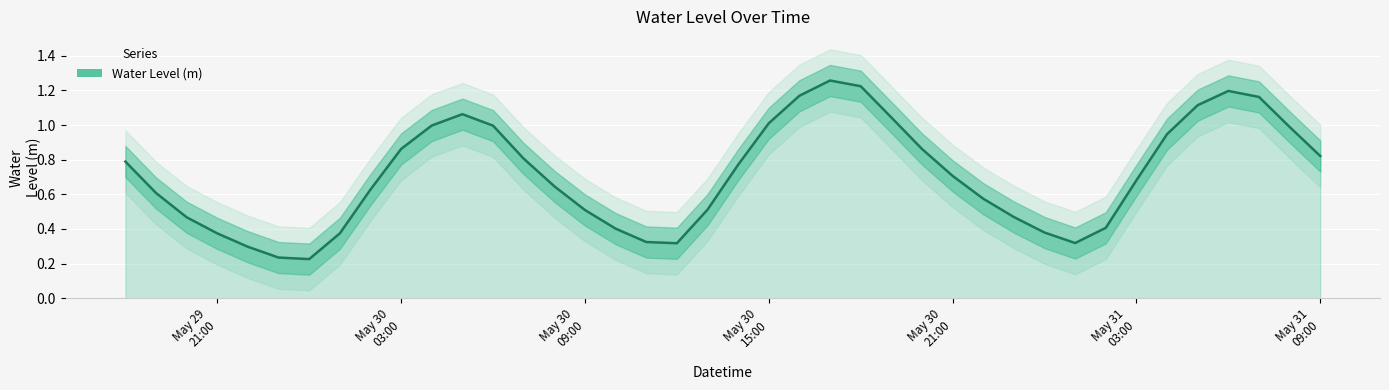

Is it true that the value at 22 is 0.3?

False